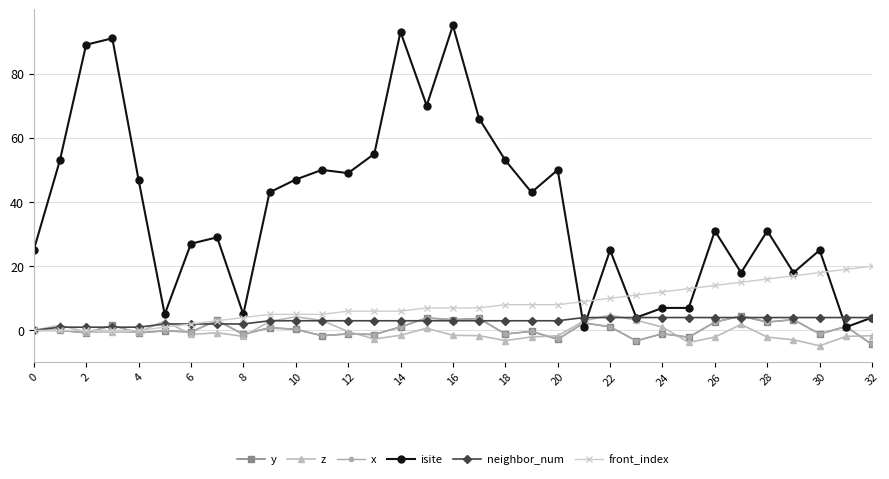

Is this an area chart (filled region under the line)?

No